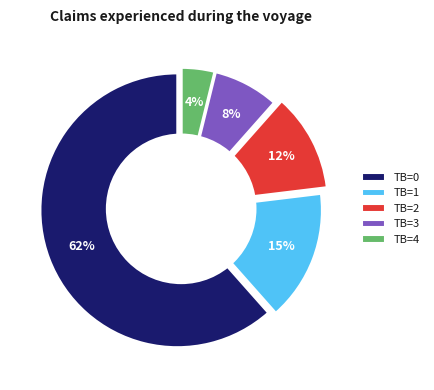

Rank the categories by value from lowest to highest.

TB=4, TB=3, TB=2, TB=1, TB=0